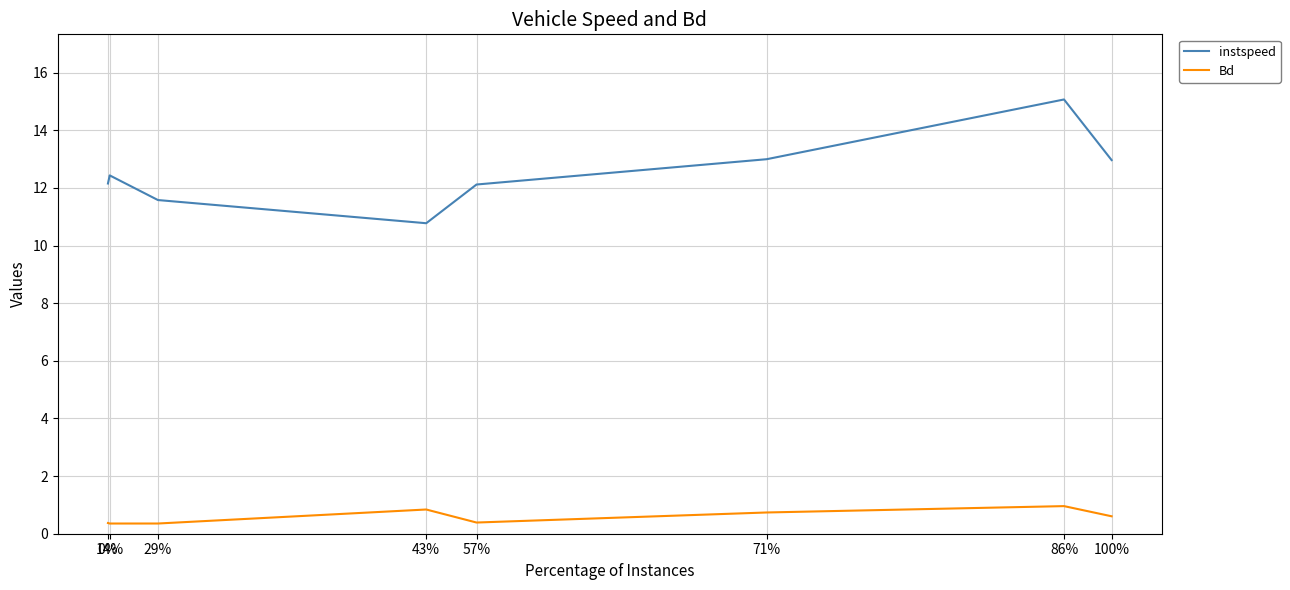

Between 43% and 71%, which series saw the biggest shift?

instspeed